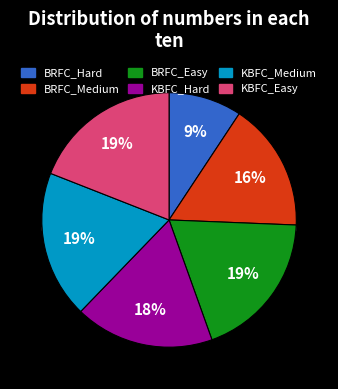

The BRFC_Medium slice represents 16% of the pie. True or false?

True